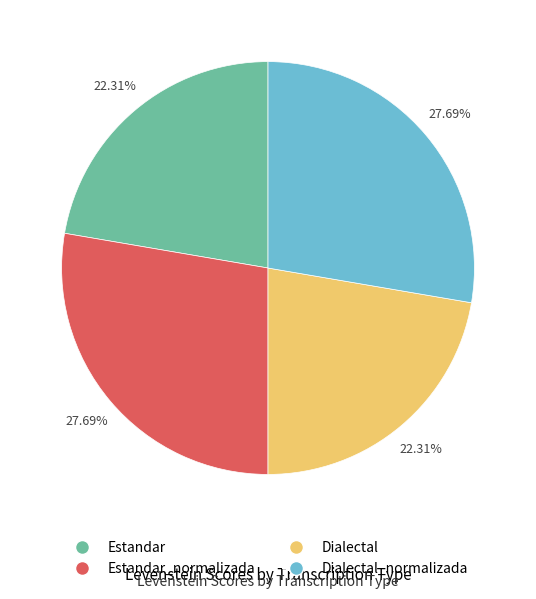

Does any single category account for the majority?

No